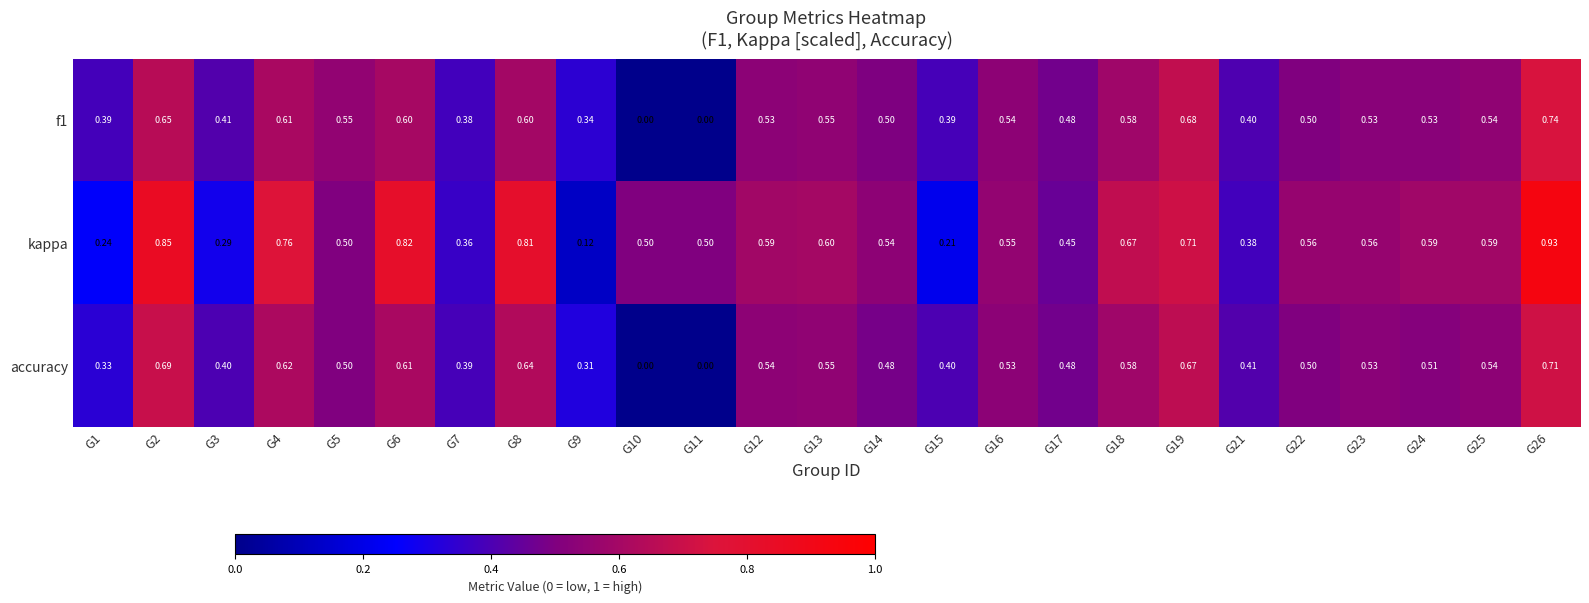

Which series has the widest spread of values?

kappa